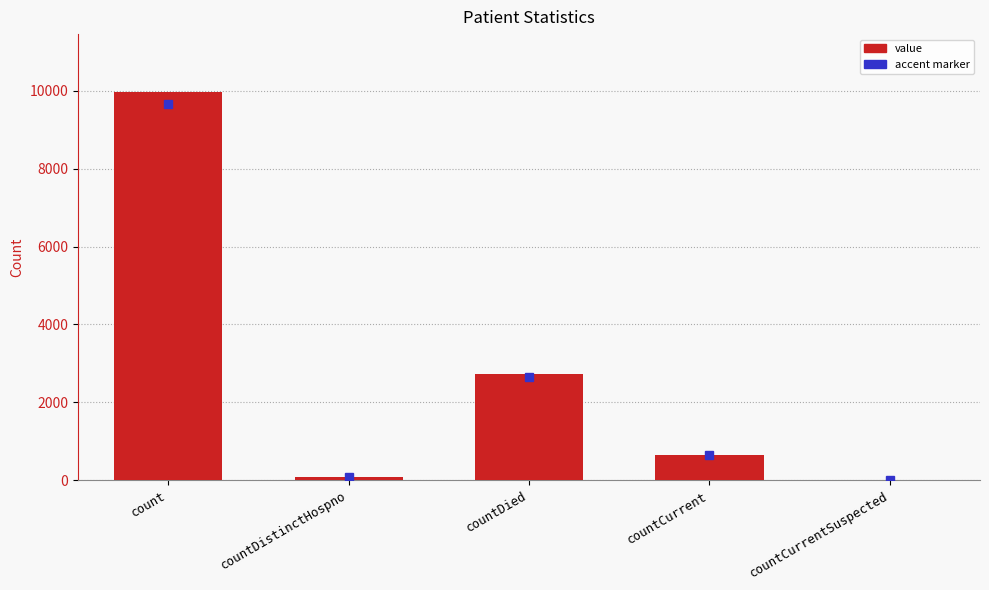

What is the sum of all values?

13431